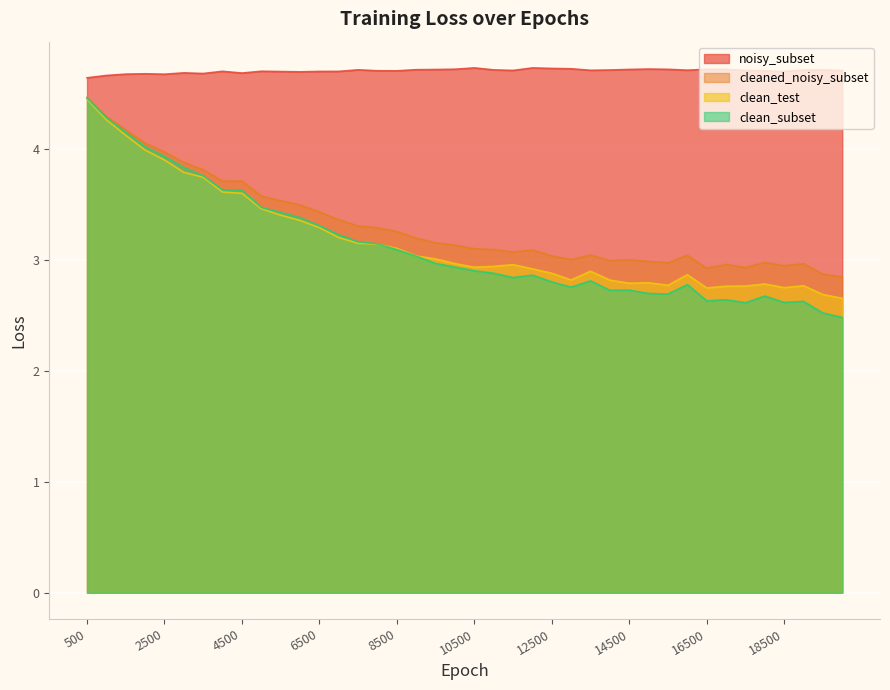

What is the minimum value for clean_test?

2.7